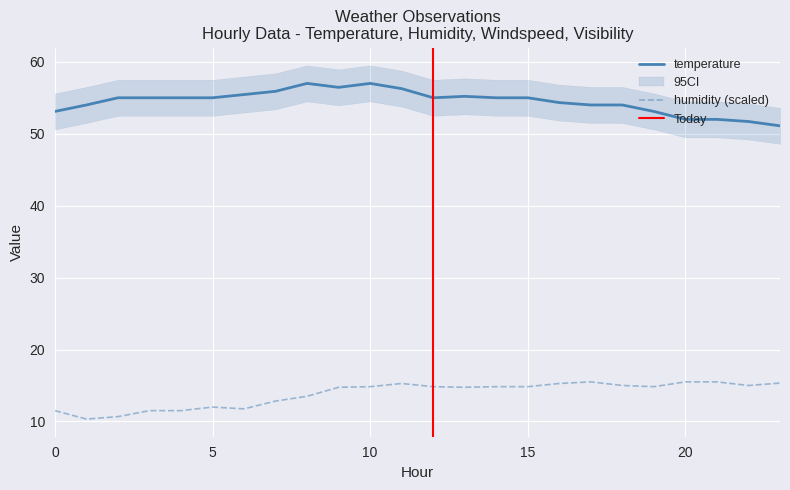

How many distinct data groups are displayed?

2